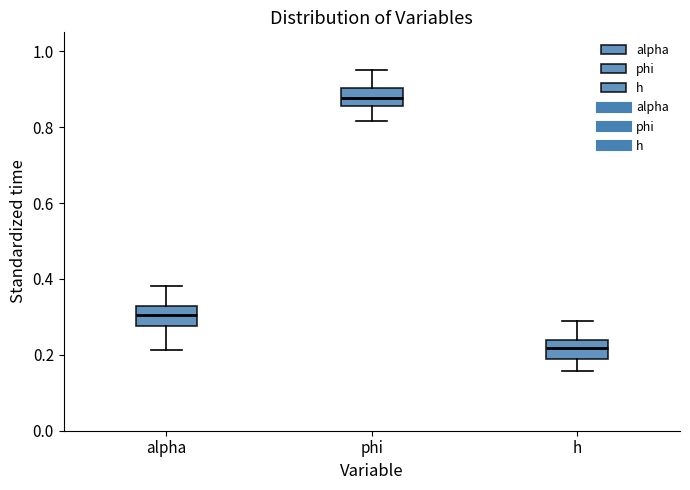

Where is the lower edge of the box for h on the y-axis? The values are not printed on the chart, so give them approximately, as read against the axis.

0.18